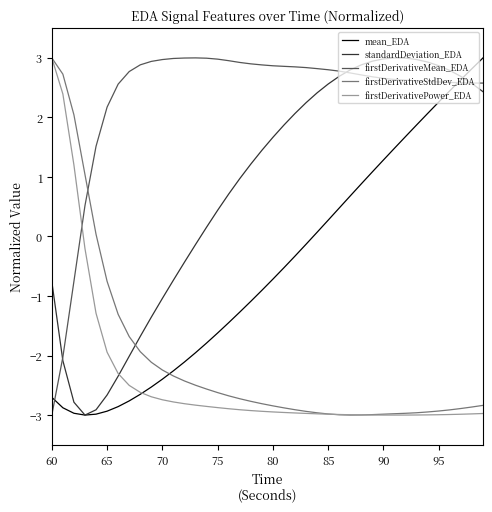

What is the minimum value shown in the chart?

-3.0